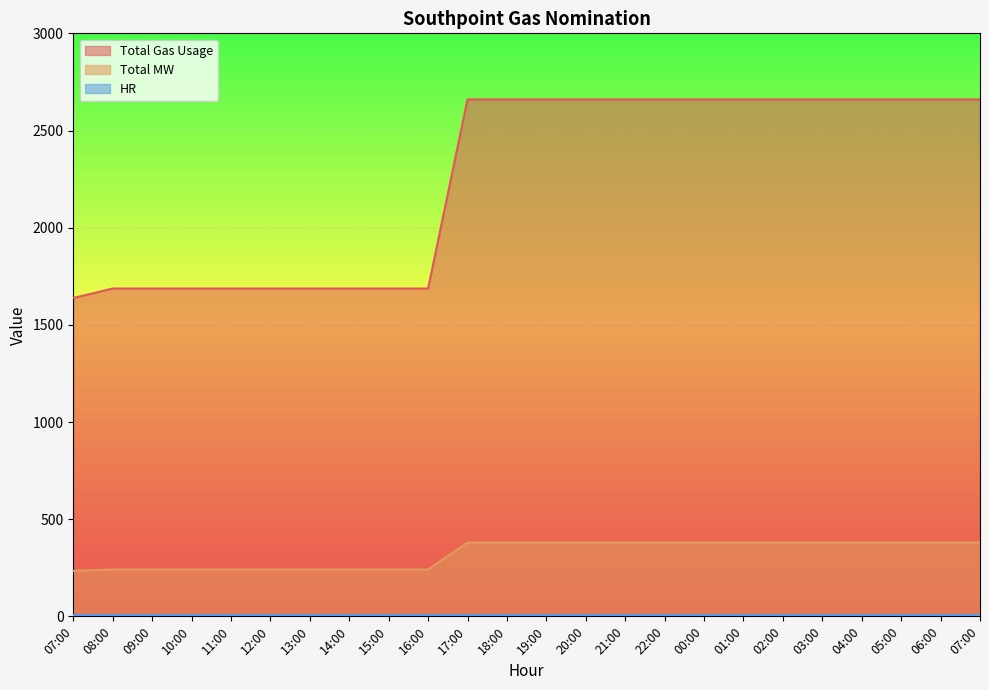

Between 08:00 and 01:00, which series saw the biggest shift?

Total Gas Usage